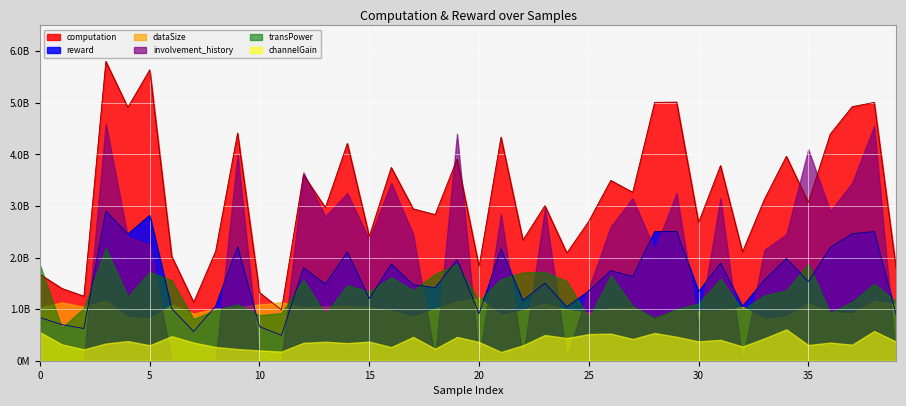

Reading left to right, what are all the values shown in this chart?

computation: 1673984125.3	1401077520.4	1250046564.1	5802516484.8	4911526468.6	5640600488.8	2025959931.9	1132891282.1	2119609880.7	4412680971.5	1321241684.8	985465123.2	3603401801.3	2968379081.7	4213397882.0	2410727285.6	3747158679.4	2944671855.1	2832863124.5	3909562881.7	1824829775.5	4333242524.5	2338141435.9	3005780818.2	2088573732.3	2704111732.1	3495695905.3	3264388761.2	5009238510.6	5013848535.6	2678914855.4	3783060835.2	2108538680.8	3130555489.3	3963157379.6	3067846065.5	4395695236.1	4925452942.5	5008341631.2	1785995023.4
reward: 836992117.6	700538621.6	625023105.5	2901258405.8	2455763166.3	2820300283.0	1012979991.9	566445572.1	1059805182.3	2206340463.2	660620807.5	492732734.8	1801701032.1	1484189576.8	2106698869.5	1205363544.2	1873579295.1	1472335924.4	1416431746.7	1954781396.9	912414860.7	2166621295.6	1169070750.4	1502890426.1	1044286951.2	1352055848.3	1747847997.4	1632194392.4	2504619478.1	2506924217.0	1339457474.3	1891530571.6	1054269290.3	1565277668.5	1981578916.3	1533923230.4	2197847496.2	2462726473.6	2504171060.6	892997579.4
dataSize: 1033.0	1131.0	1046.0	1164.0	845.0	817.0	1084.0	913.0	1010.0	1035.0	1091.0	1132.0	1032.0	1053.0	1057.0	1038.0	968.0	850.0	1003.0	1145.0	1212.0	883.0	979.0	1104.0	983.0	937.0	1018.0	1036.0	796.0	984.0	957.0	968.0	1046.0	804.0	855.0	1112.0	940.0	918.0	1157.0	1098.0
involvement_history: 0.0	0.0	0.0	92.0	48.0	45.0	0.0	0.0	0.0	80.0	0.0	0.0	73.0	56.0	65.0	47.0	69.0	49.0	1.0	88.0	0.0	57.0	1.0	59.0	1.0	28.0	52.0	63.0	43.0	65.0	13.0	63.0	0.0	43.0	49.0	82.0	58.0	69.0	91.0	0.0
transPower: 0.2	0.1	0.1	0.2	0.1	0.2	0.2	0.1	0.1	0.1	0.1	0.1	0.2	0.1	0.1	0.1	0.2	0.1	0.2	0.2	0.1	0.2	0.2	0.2	0.2	0.1	0.2	0.1	0.1	0.1	0.1	0.2	0.1	0.1	0.1	0.2	0.1	0.1	0.1	0.1
channelGain: 0.1	0.0	0.0	0.0	0.0	0.0	0.0	0.0	0.0	0.0	0.0	0.0	0.0	0.0	0.0	0.0	0.0	0.0	0.0	0.0	0.0	0.0	0.0	0.0	0.0	0.1	0.1	0.0	0.1	0.0	0.0	0.0	0.0	0.0	0.1	0.0	0.0	0.0	0.1	0.0